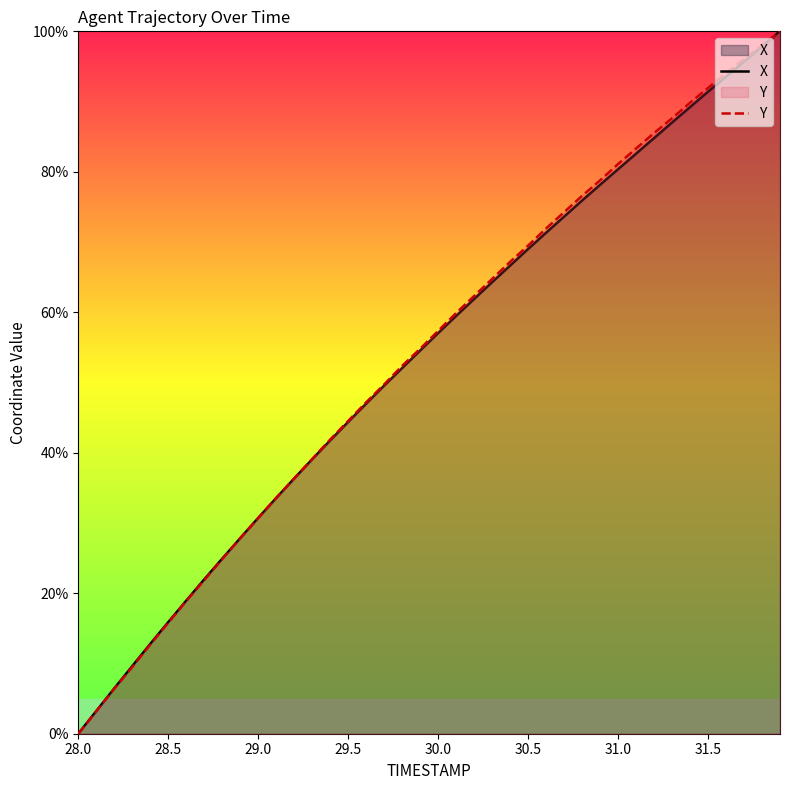

True or false: Y has a value of 5.8 at 30.0.

False